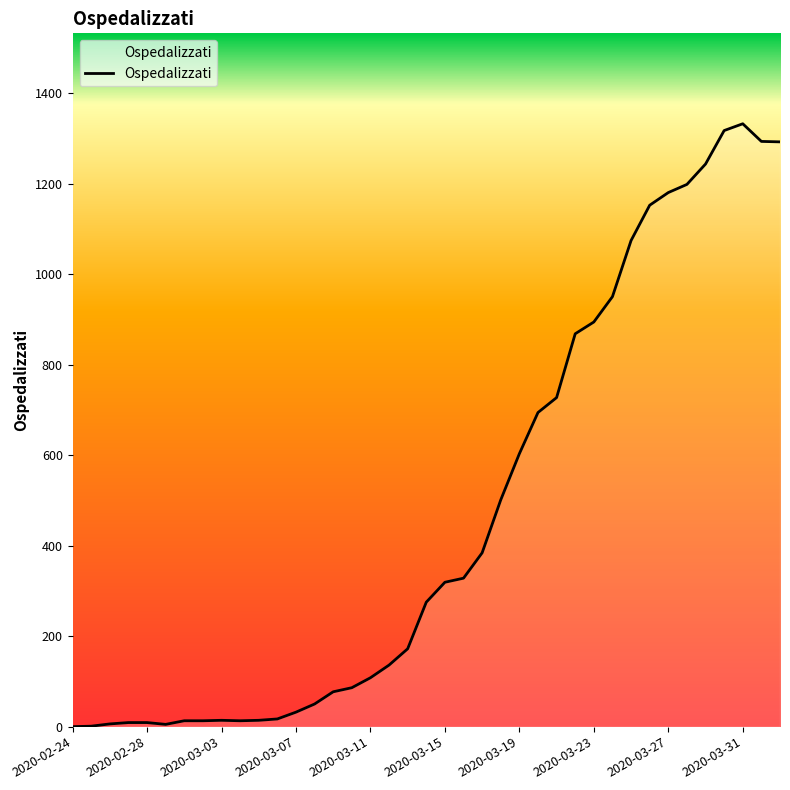

What is the greatest value displayed?

1332